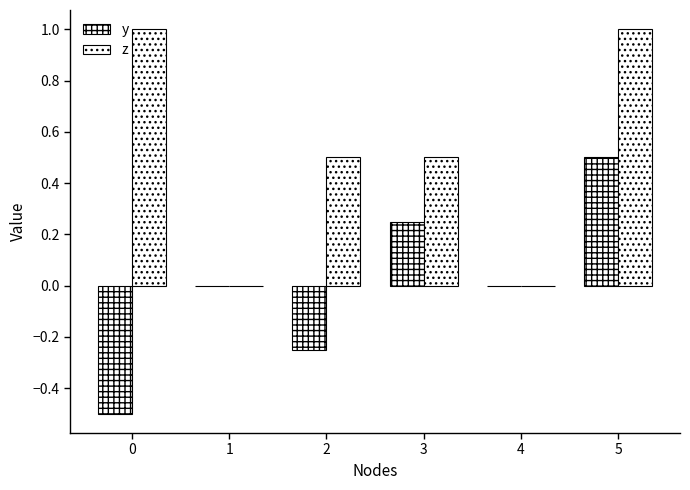

How many groups of bars are there?

6